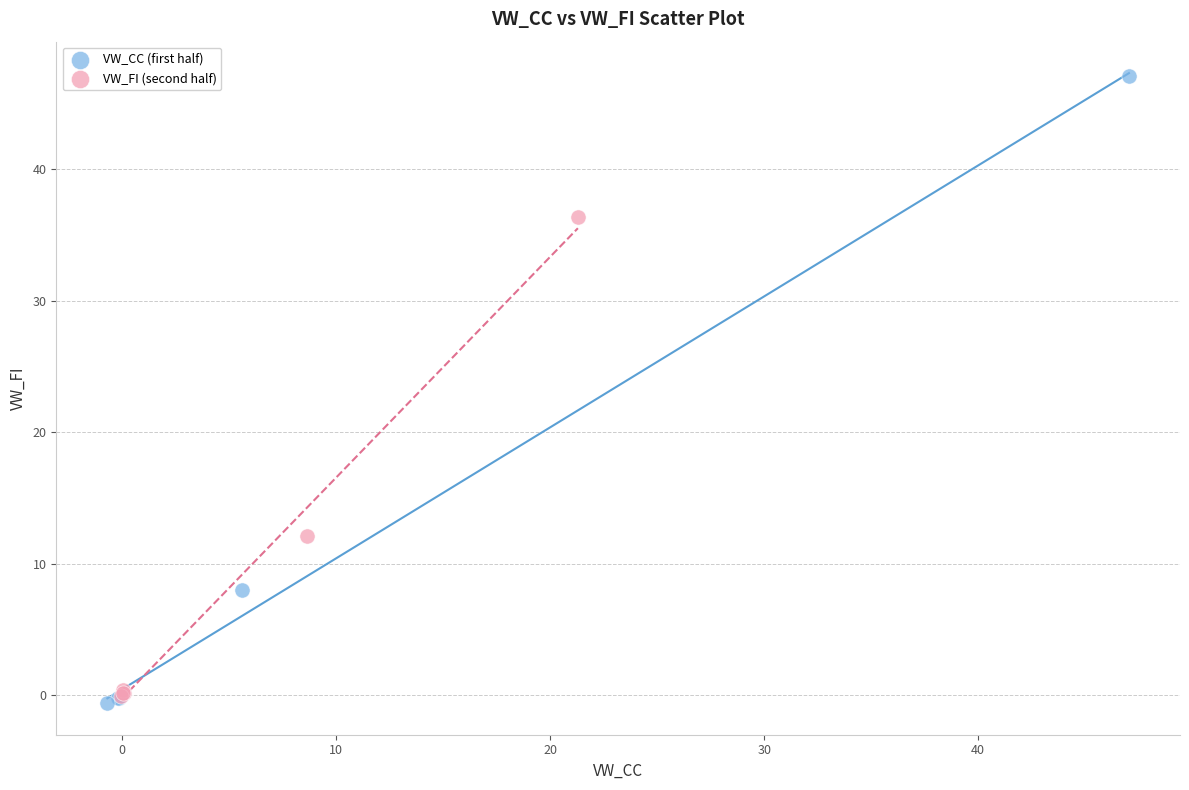

Which series has the widest spread of Y values?

VW_CC (first half)